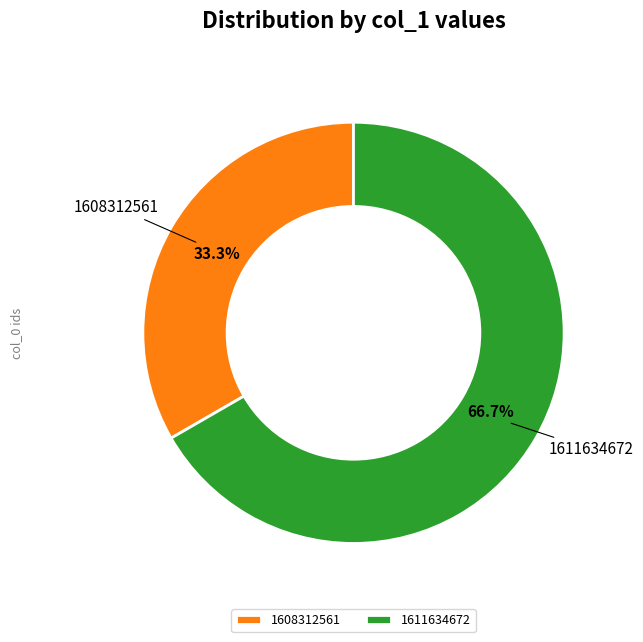

Count the number of slices in the pie.

2